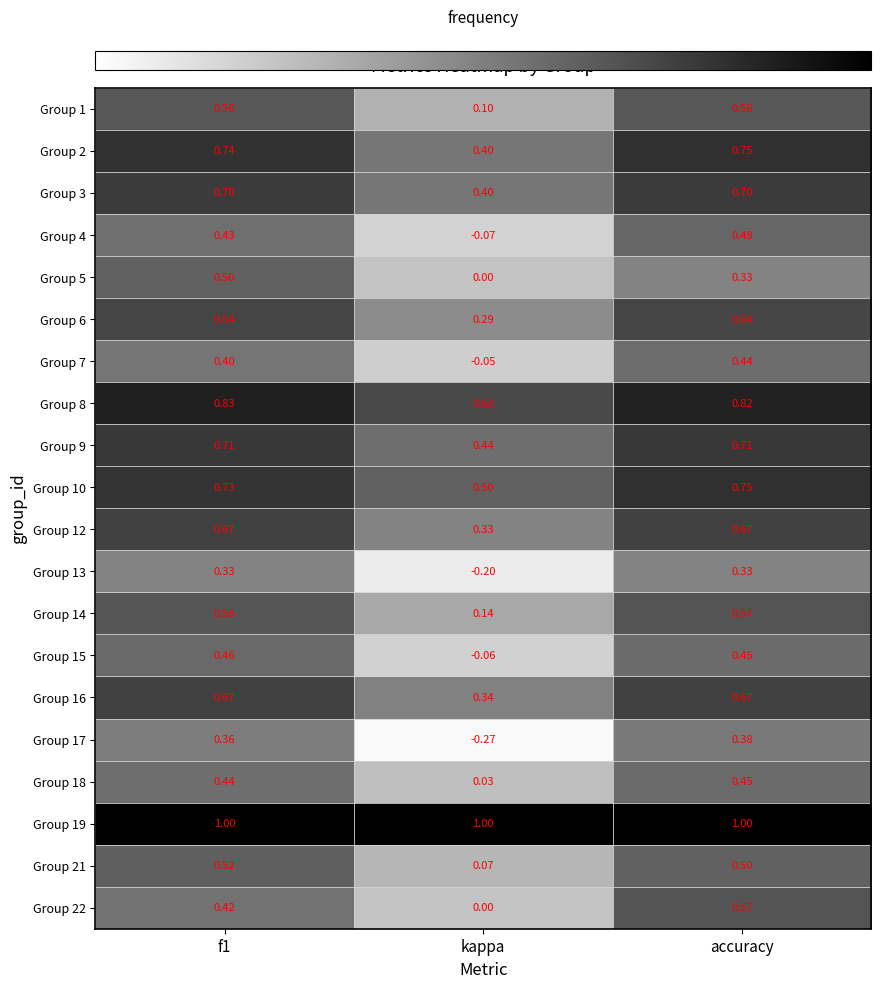

At which label is Group 8 closest to 0?

kappa